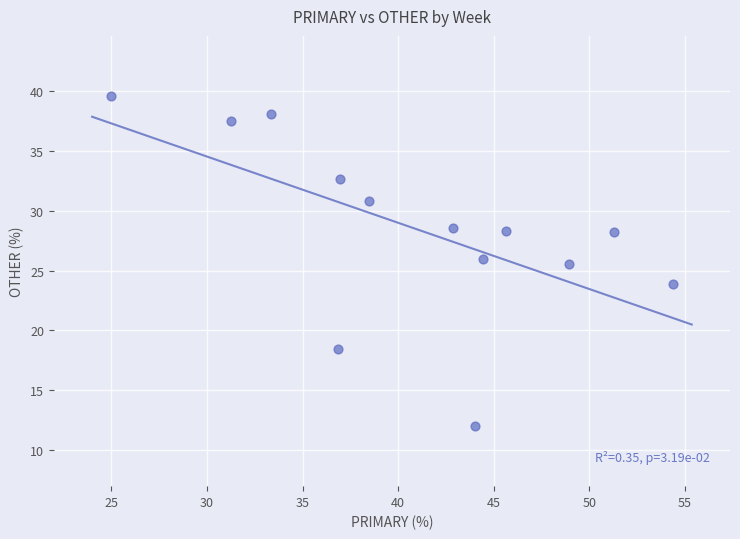

What is the range of X values (max minus min)?

29.3